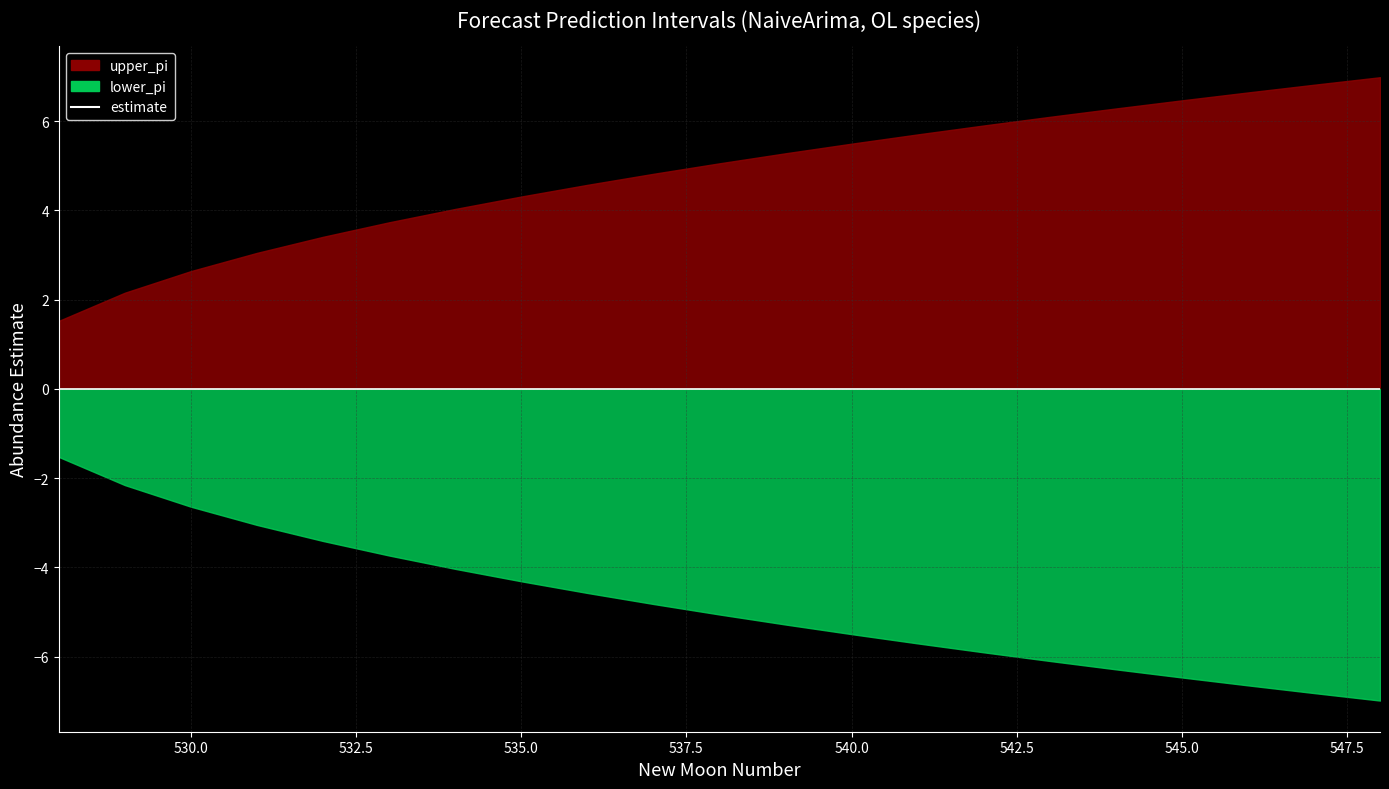

The value of newmoonnumber at 6 is 752.7. True or false?

False